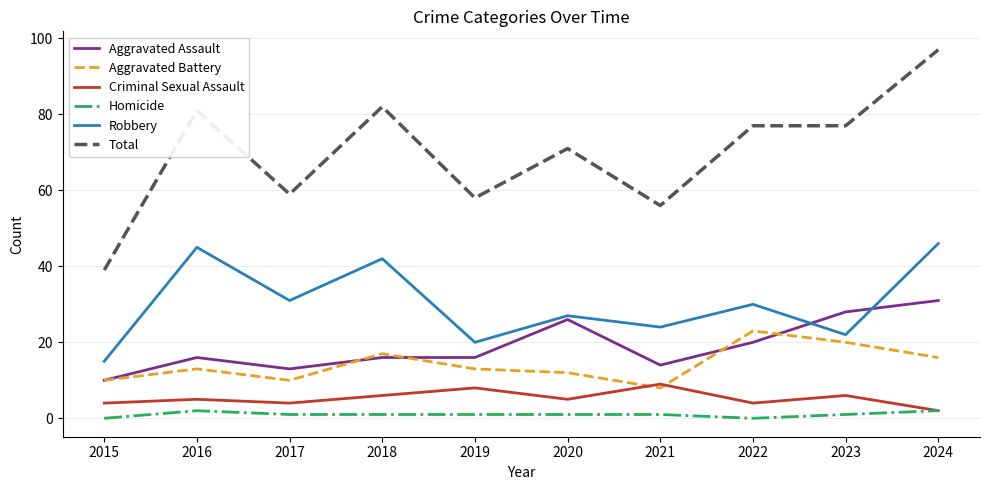

True or false: Aggravated Battery and Total intersect in this chart.

False